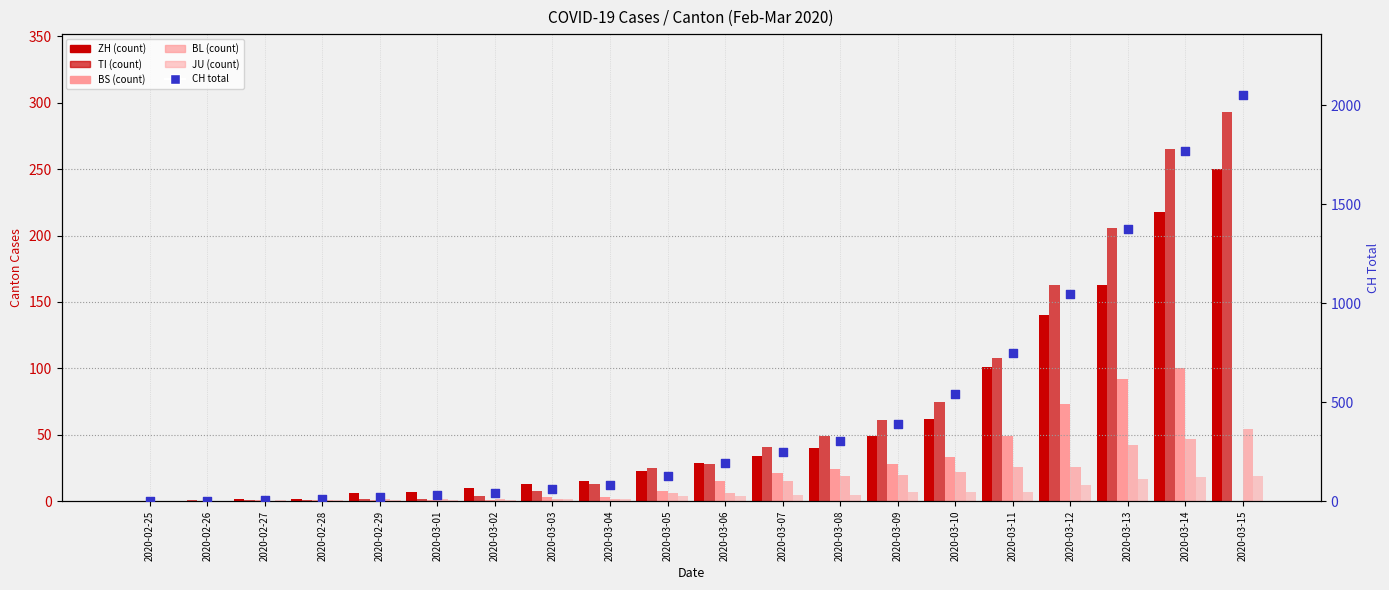

Is the value of ZH at 2020-03-14 greater than the value of BS at 2020-03-03?

Yes